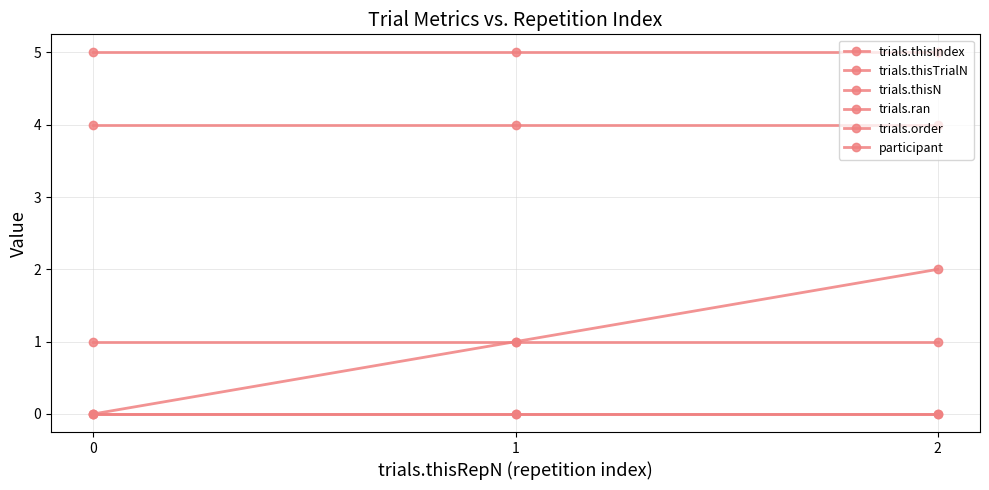

What is the average value of the trials.thisN series?

5